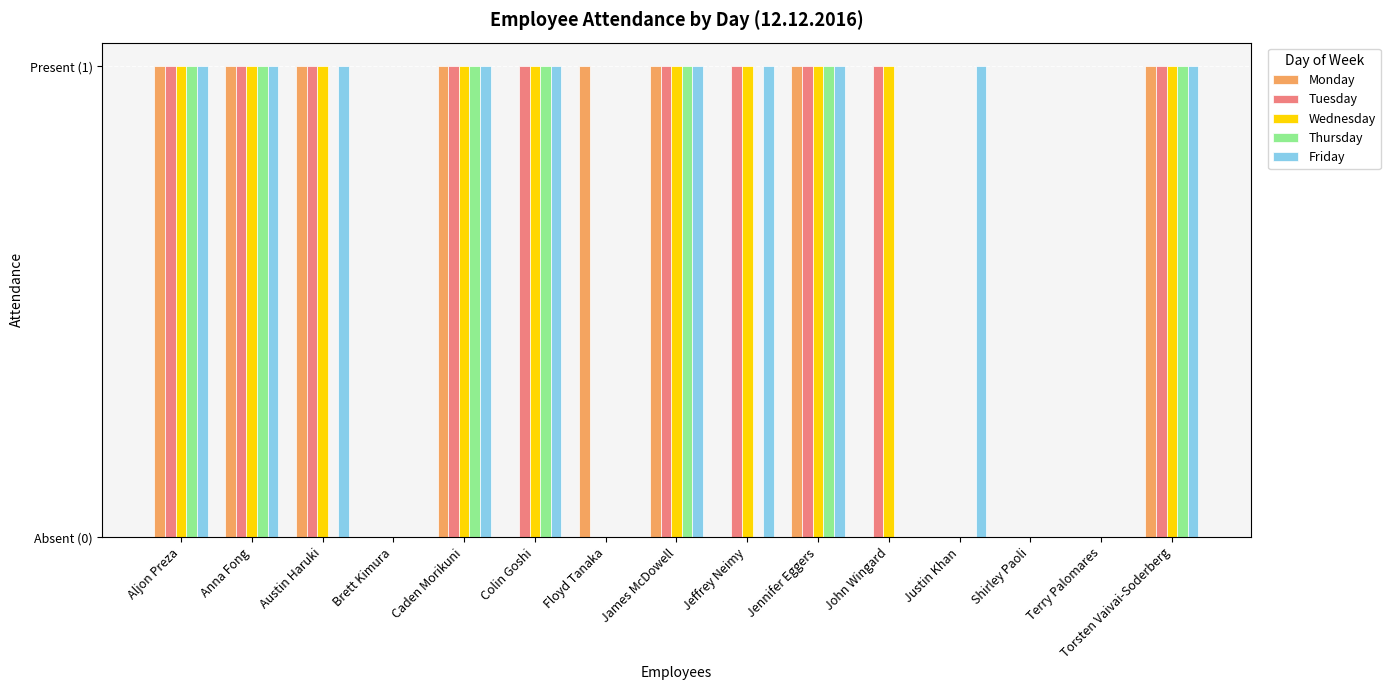

Are the bars grouped side by side (vs. stacked)?

Yes